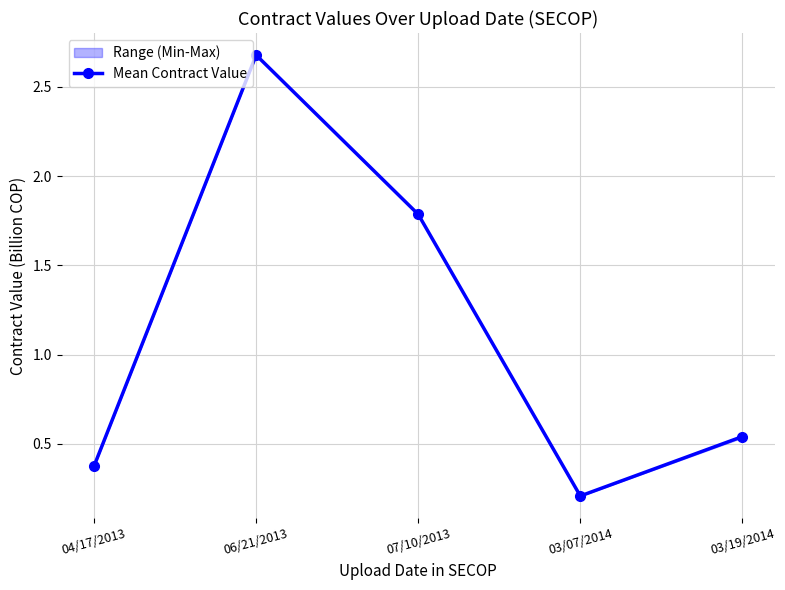

List the labels in order of value, smallest first.

03/07/2014, 04/17/2013, 03/19/2014, 07/10/2013, 06/21/2013